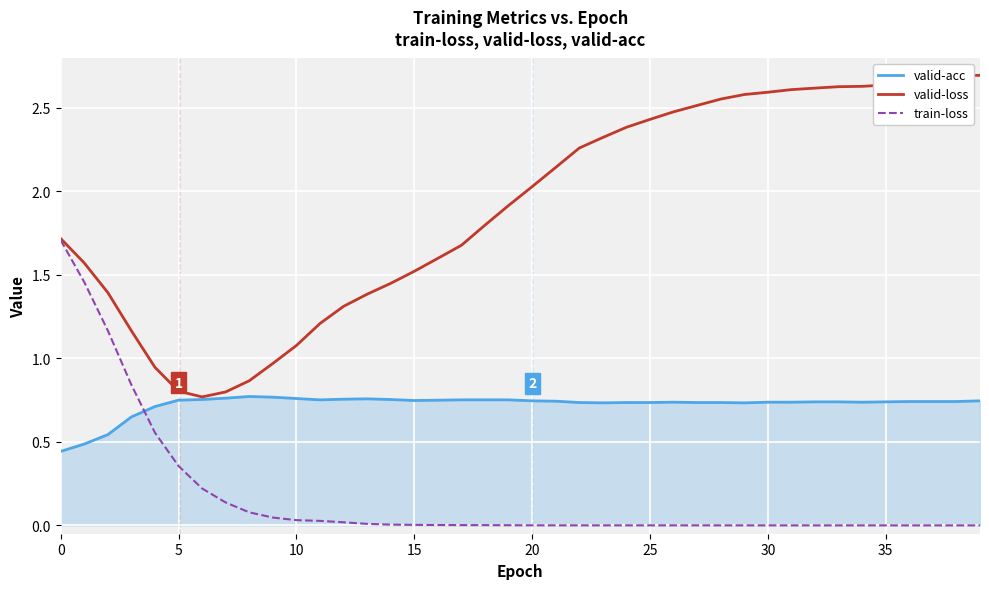

What are all the series names shown in the legend?

valid-acc, valid-loss, train-loss